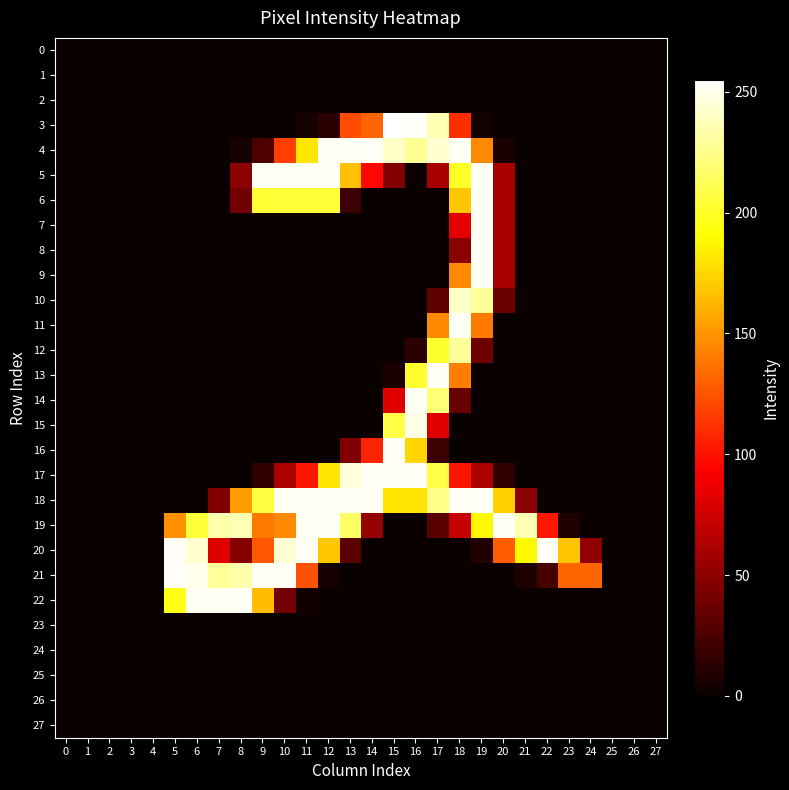

Which series has the largest total across all categories?

18